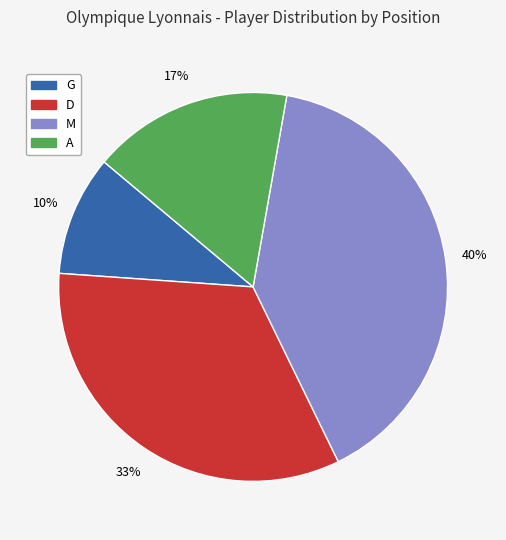

To the nearest percent, what portion does M represent?

40%